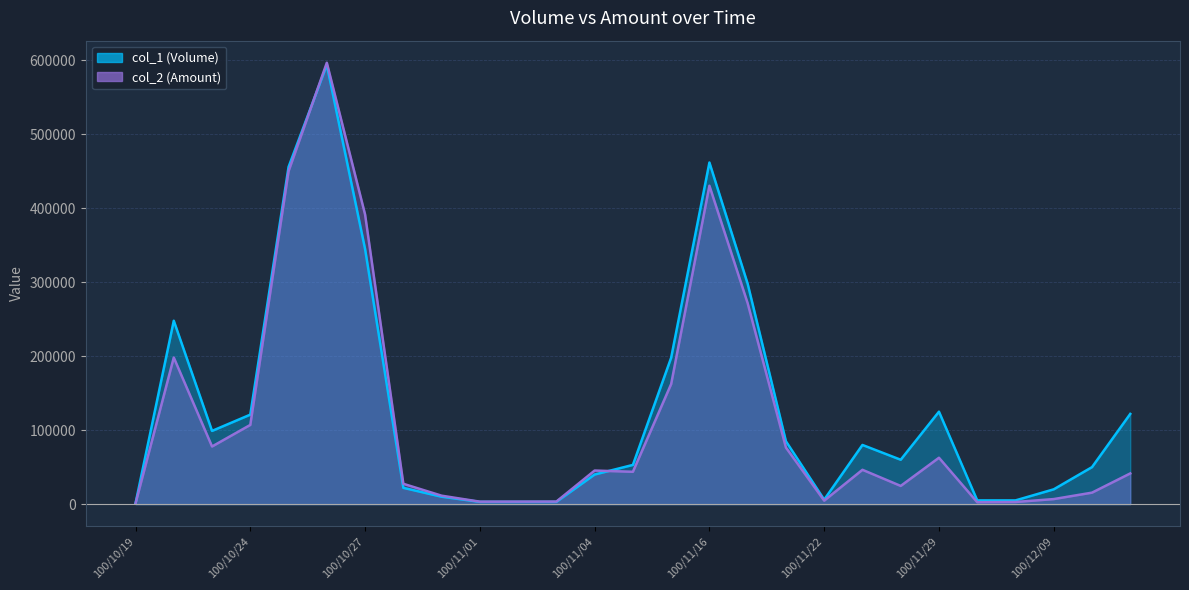

What is the average value of the col_2 (Amount) series?

115183